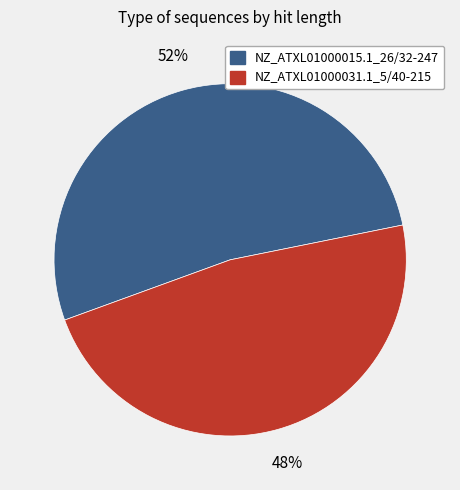

Do NZ_ATXL01000015.1_26/32-247 and NZ_ATXL01000031.1_5/40-215 together represent more than half of the pie?

Yes